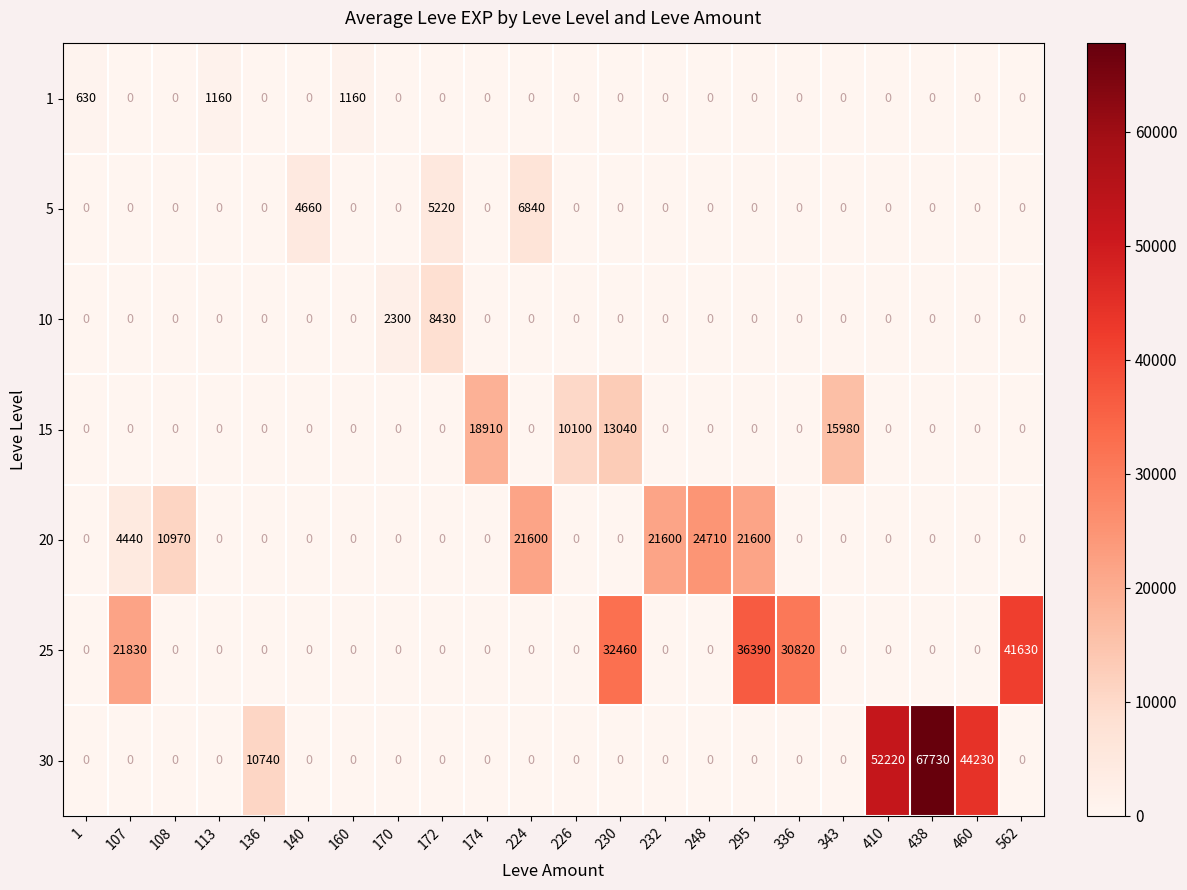

List the series in order of their peak value, highest first.

30, 25, 20, 15, 10, 5, 1